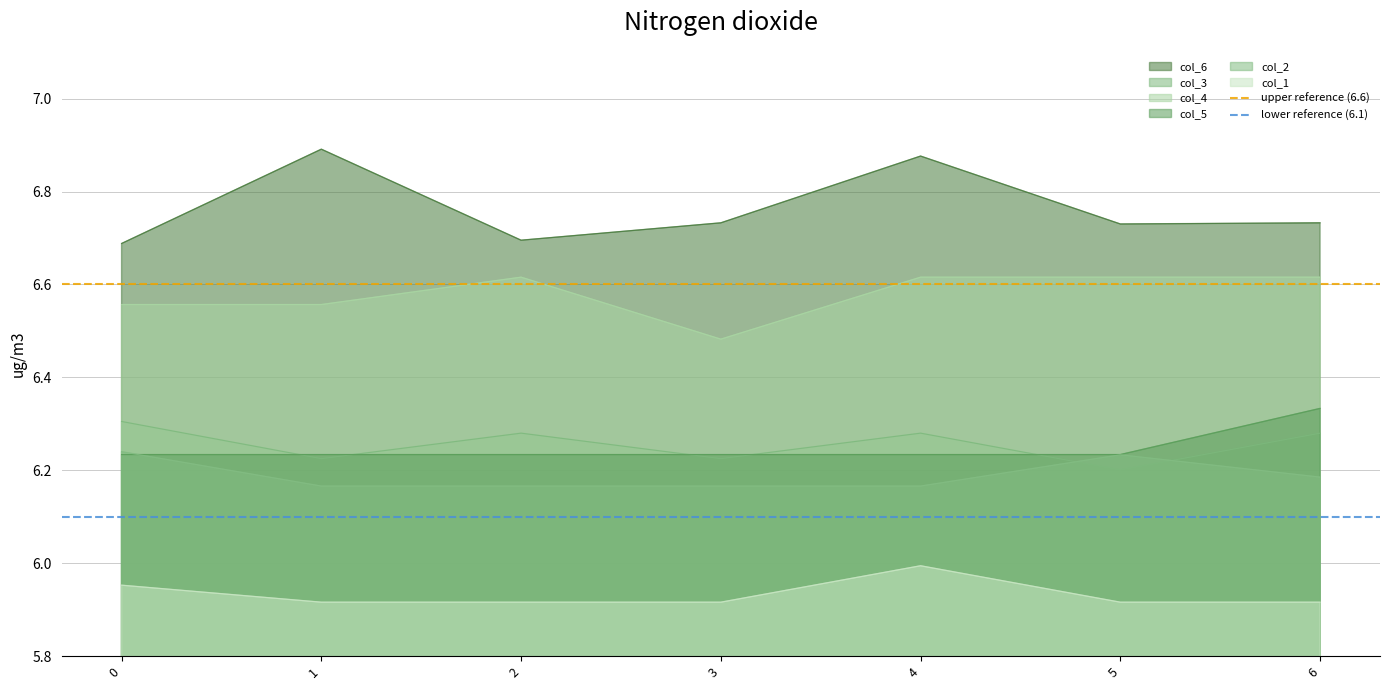

Is the value of col_6 at 4 greater than the value of col_5 at 4?

Yes